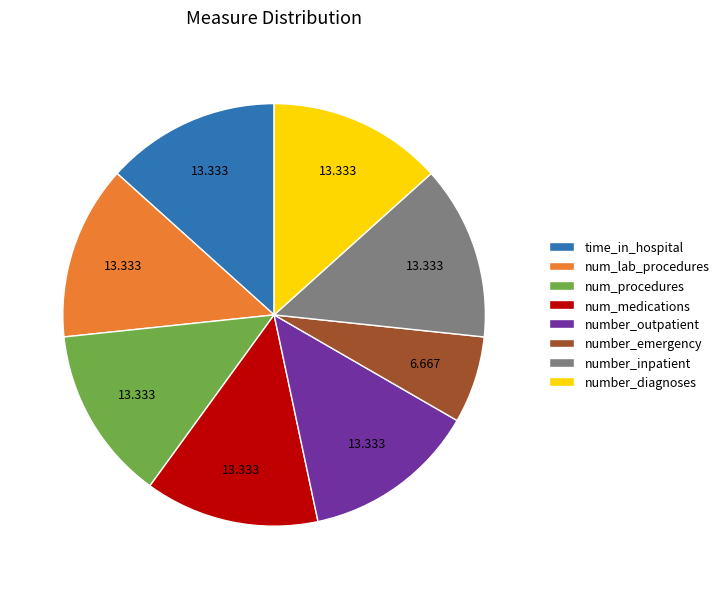

How many segments does this pie chart have?

8